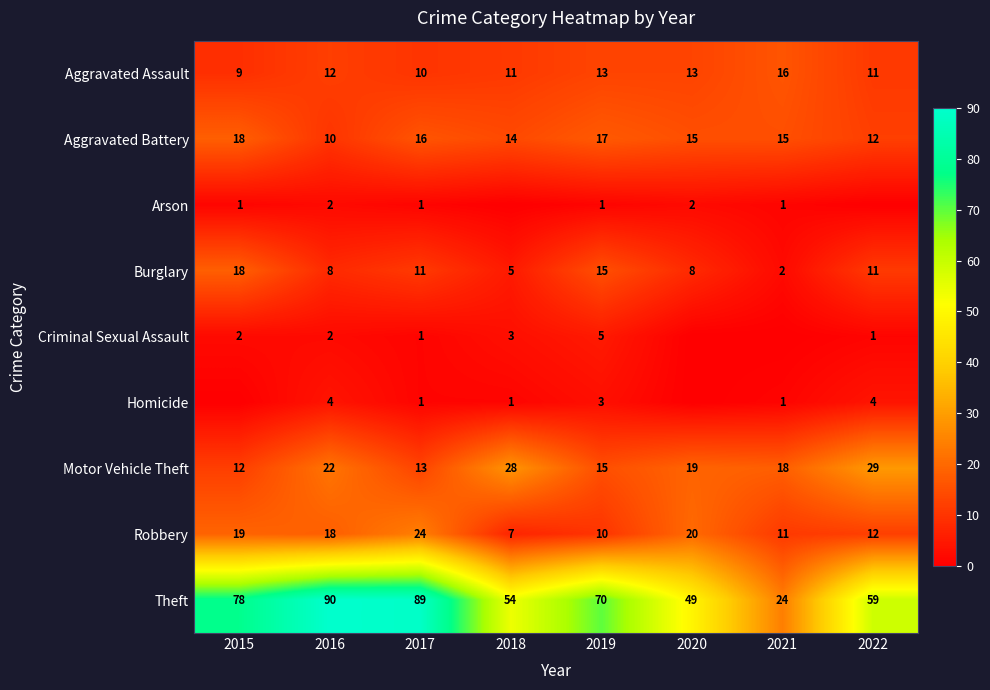

Count the number of categories in the chart.

8